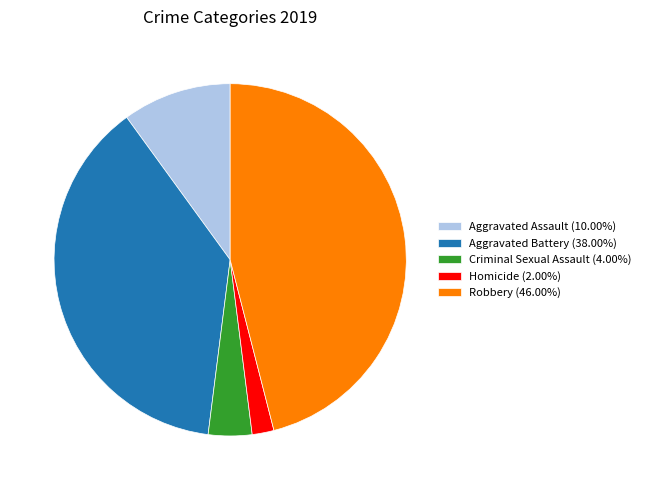

What is the largest slice in the pie chart?

Robbery